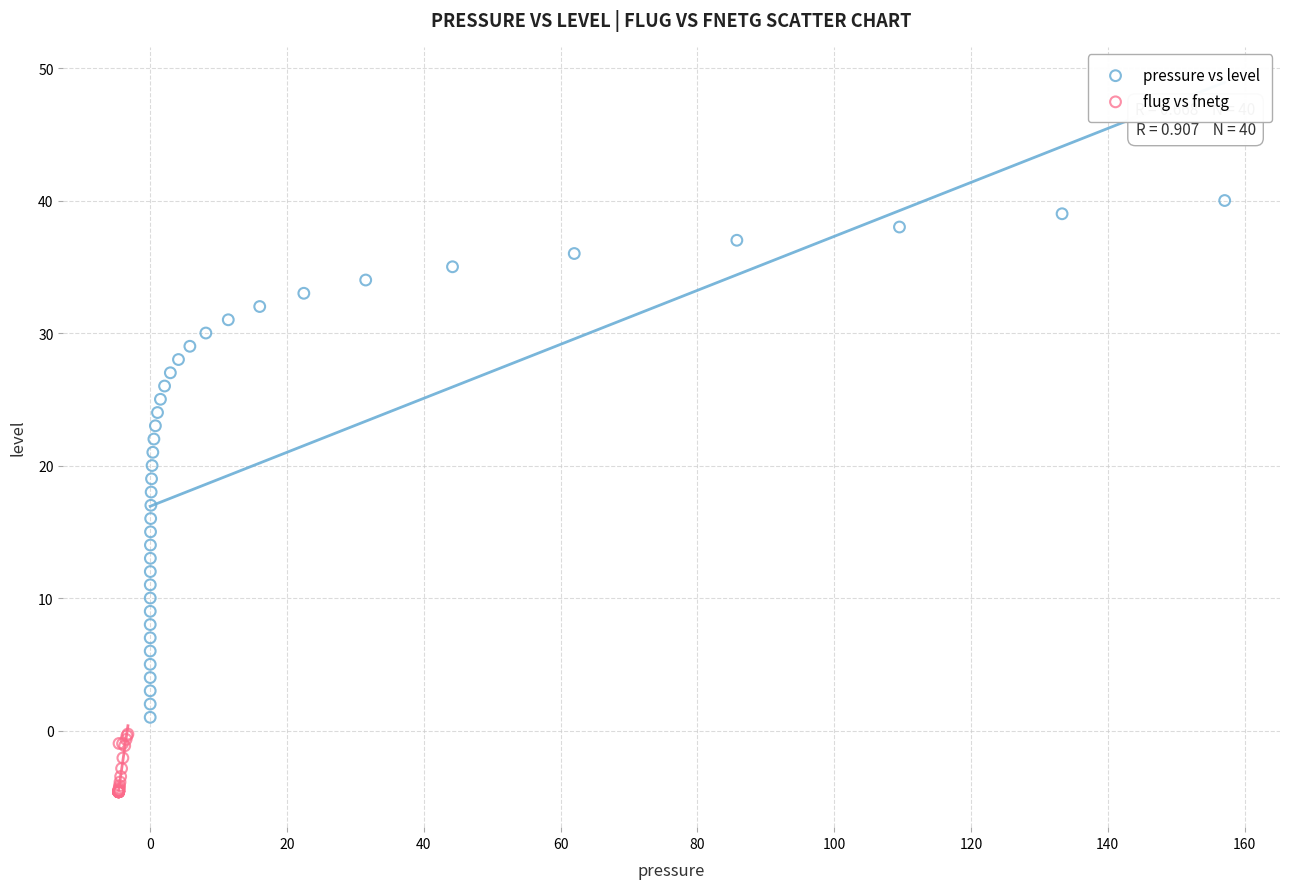

Which series reaches the minimum Y coordinate?

flug vs fnetg